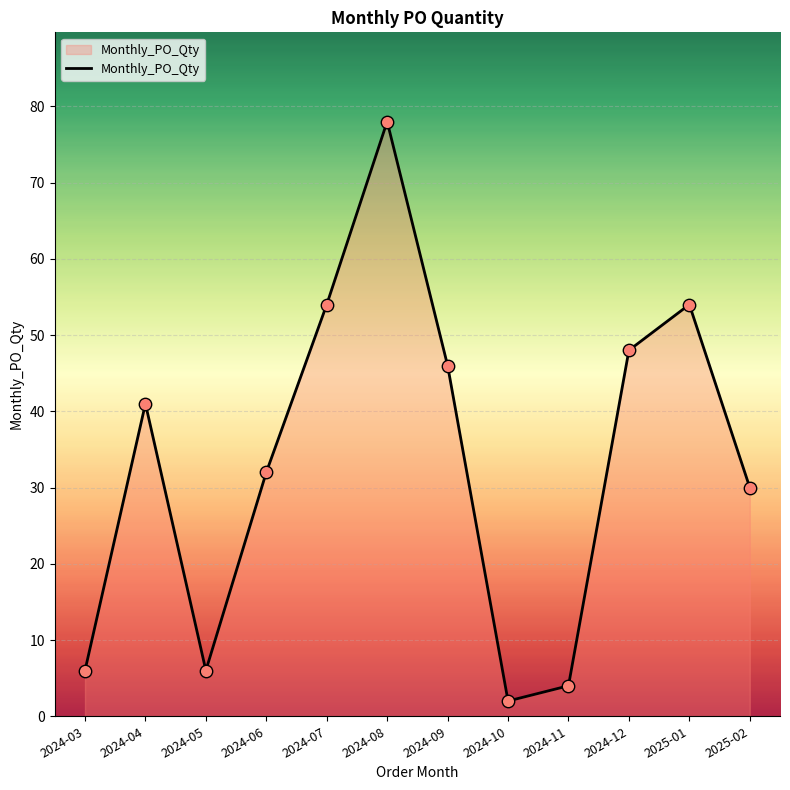

Approximately how many times larger is the value at 2024-05 compared to 2024-03?

1.0